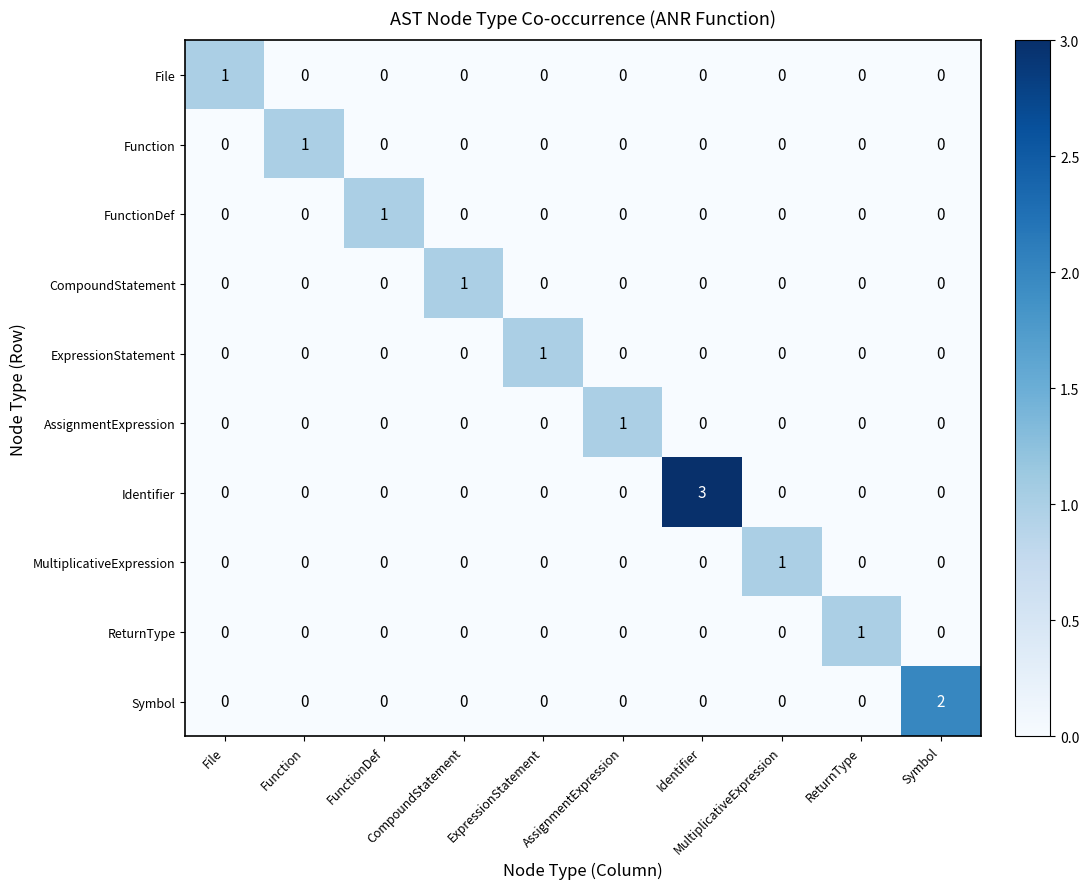

Reading left to right, list all the values displayed in this chart.

File: File=1	Function=0	FunctionDef=0	CompoundStatement=0	ExpressionStatement=0	AssignmentExpression=0	Identifier=0	MultiplicativeExpression=0	ReturnType=0	Symbol=0
Function: File=0	Function=1	FunctionDef=0	CompoundStatement=0	ExpressionStatement=0	AssignmentExpression=0	Identifier=0	MultiplicativeExpression=0	ReturnType=0	Symbol=0
FunctionDef: File=0	Function=0	FunctionDef=1	CompoundStatement=0	ExpressionStatement=0	AssignmentExpression=0	Identifier=0	MultiplicativeExpression=0	ReturnType=0	Symbol=0
CompoundStatement: File=0	Function=0	FunctionDef=0	CompoundStatement=1	ExpressionStatement=0	AssignmentExpression=0	Identifier=0	MultiplicativeExpression=0	ReturnType=0	Symbol=0
ExpressionStatement: File=0	Function=0	FunctionDef=0	CompoundStatement=0	ExpressionStatement=1	AssignmentExpression=0	Identifier=0	MultiplicativeExpression=0	ReturnType=0	Symbol=0
AssignmentExpression: File=0	Function=0	FunctionDef=0	CompoundStatement=0	ExpressionStatement=0	AssignmentExpression=1	Identifier=0	MultiplicativeExpression=0	ReturnType=0	Symbol=0
Identifier: File=0	Function=0	FunctionDef=0	CompoundStatement=0	ExpressionStatement=0	AssignmentExpression=0	Identifier=3	MultiplicativeExpression=0	ReturnType=0	Symbol=0
MultiplicativeExpression: File=0	Function=0	FunctionDef=0	CompoundStatement=0	ExpressionStatement=0	AssignmentExpression=0	Identifier=0	MultiplicativeExpression=1	ReturnType=0	Symbol=0
ReturnType: File=0	Function=0	FunctionDef=0	CompoundStatement=0	ExpressionStatement=0	AssignmentExpression=0	Identifier=0	MultiplicativeExpression=0	ReturnType=1	Symbol=0
Symbol: File=0	Function=0	FunctionDef=0	CompoundStatement=0	ExpressionStatement=0	AssignmentExpression=0	Identifier=0	MultiplicativeExpression=0	ReturnType=0	Symbol=2